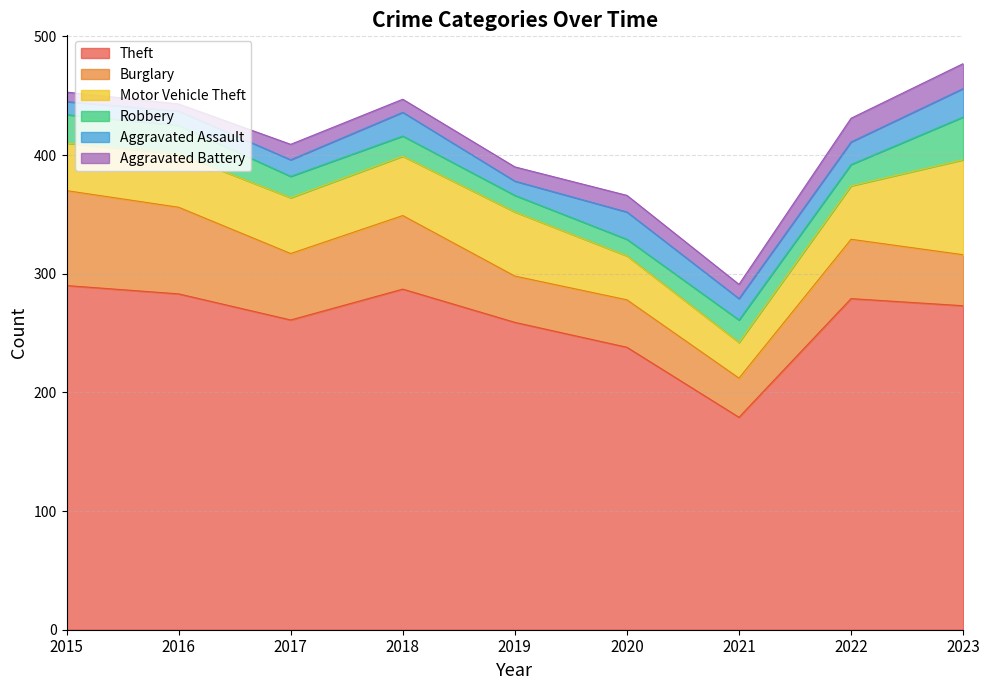

Is the value of Motor Vehicle Theft at 2015 greater than the value of Theft at 2018?

No